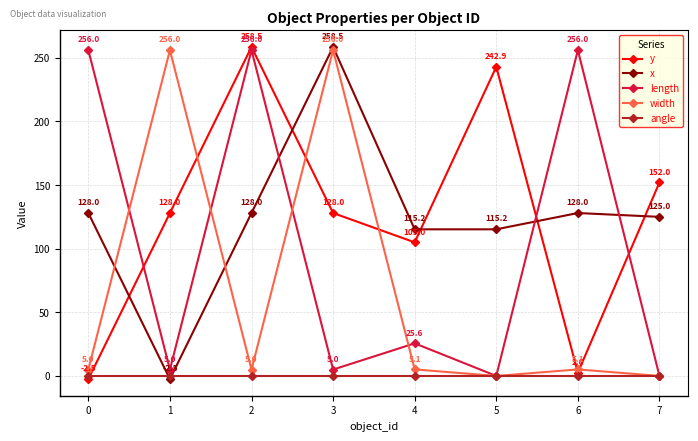

Between 5 and 6, which series saw the biggest shift?

length